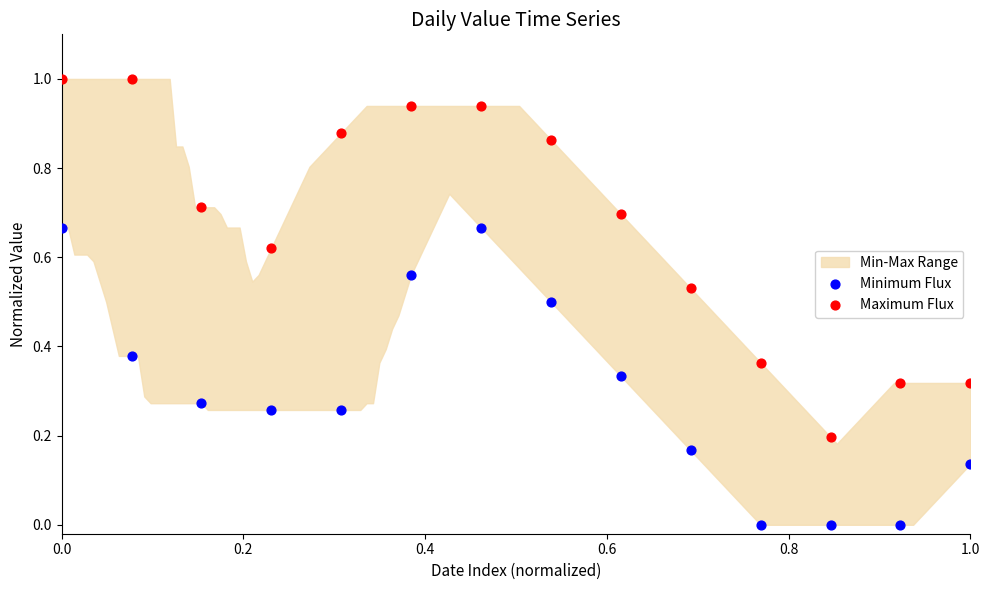

Which series contains the highest Y value?

Maximum Flux